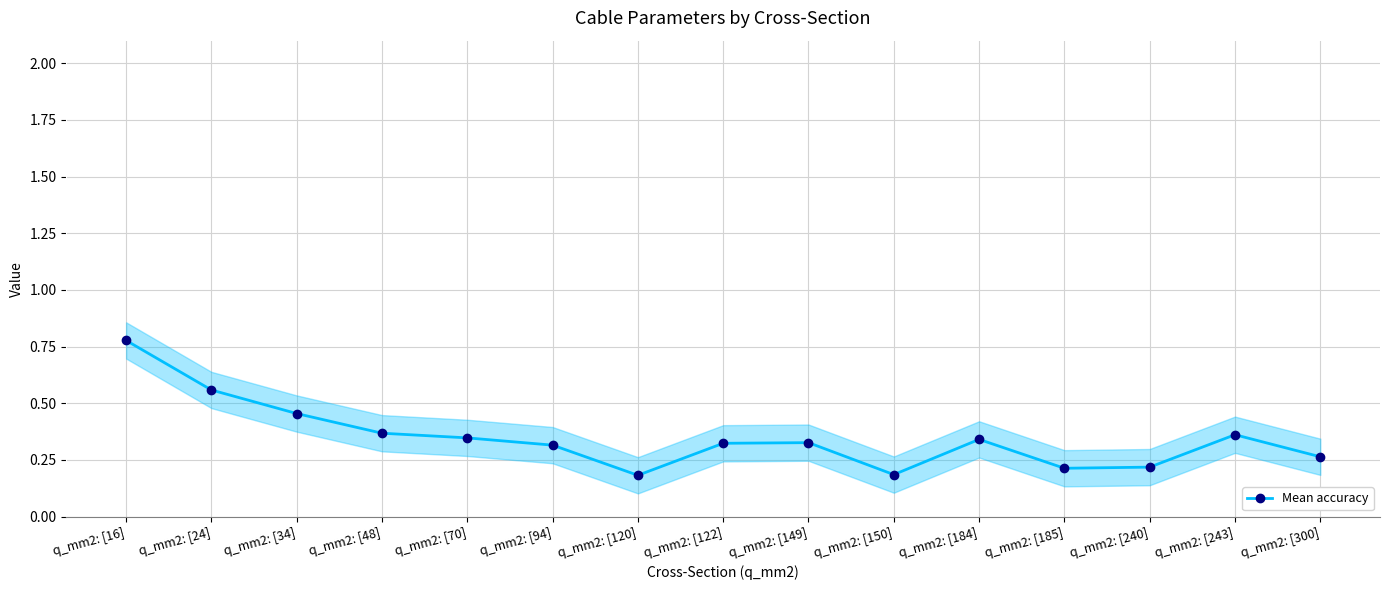

List the labels in order of value, largest first.

q_mm2: [16], q_mm2: [24], q_mm2: [34], q_mm2: [48], q_mm2: [243], q_mm2: [70], q_mm2: [184], q_mm2: [149], q_mm2: [122], q_mm2: [94], q_mm2: [300], q_mm2: [240], q_mm2: [185], q_mm2: [150], q_mm2: [120]